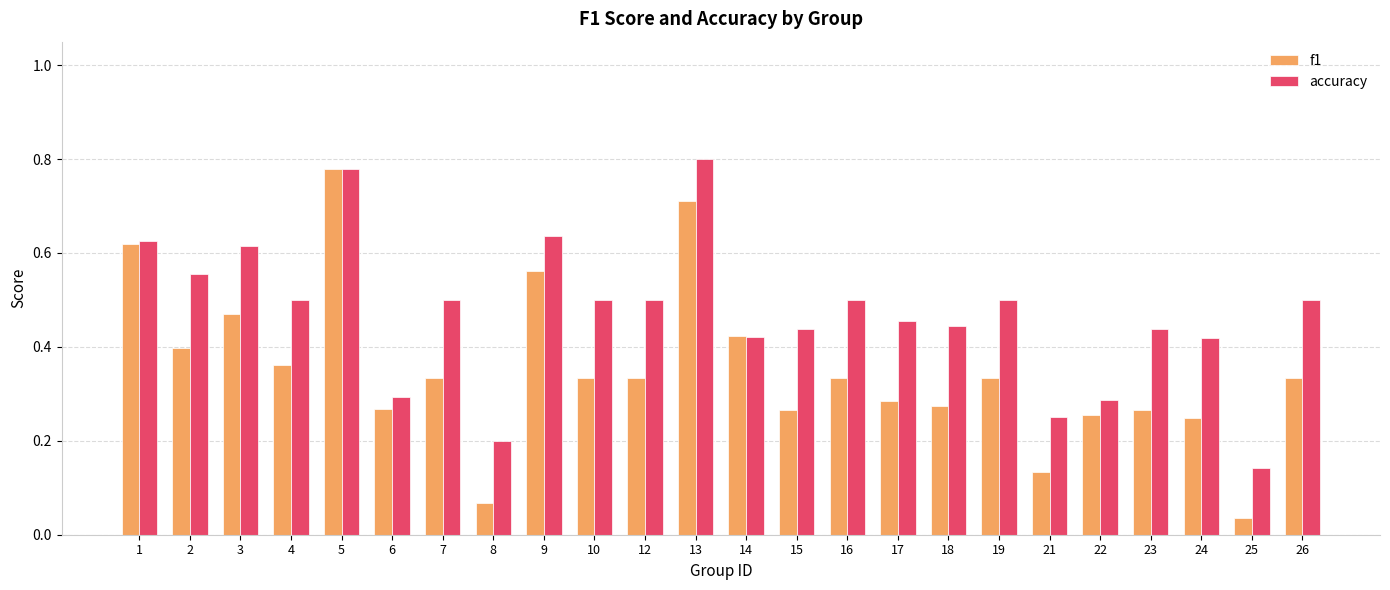

What is the sum of all accuracy values?

11.3